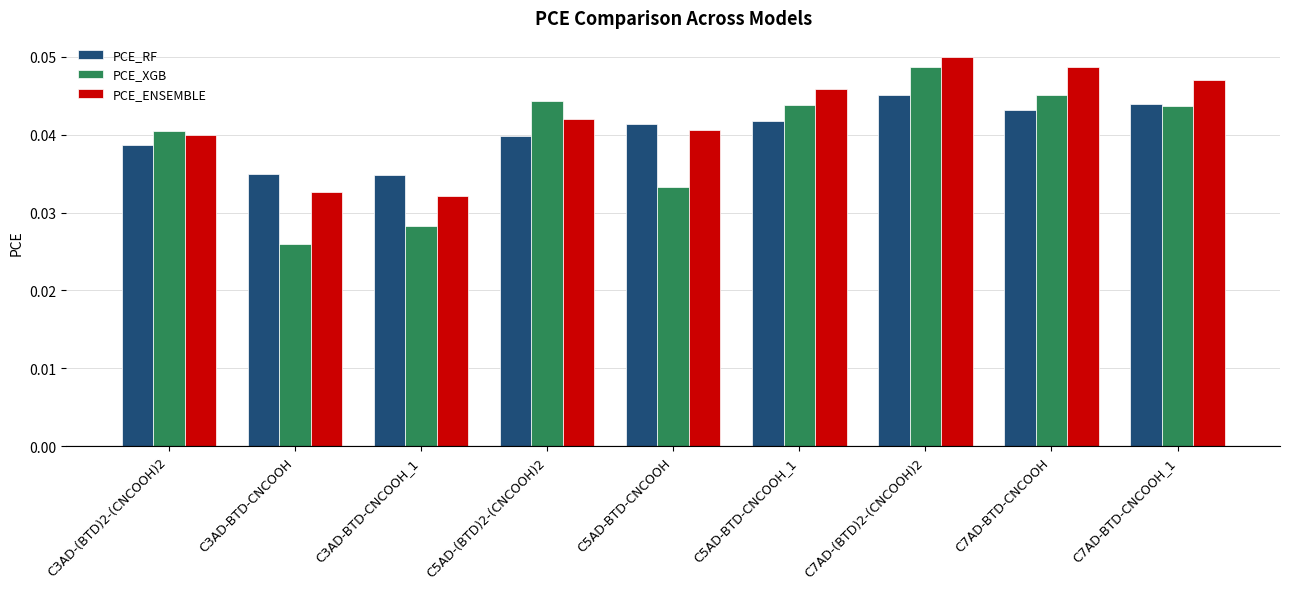

At which label does PCE_XGB reach its minimum?

C3AD-BTD-CNCOOH